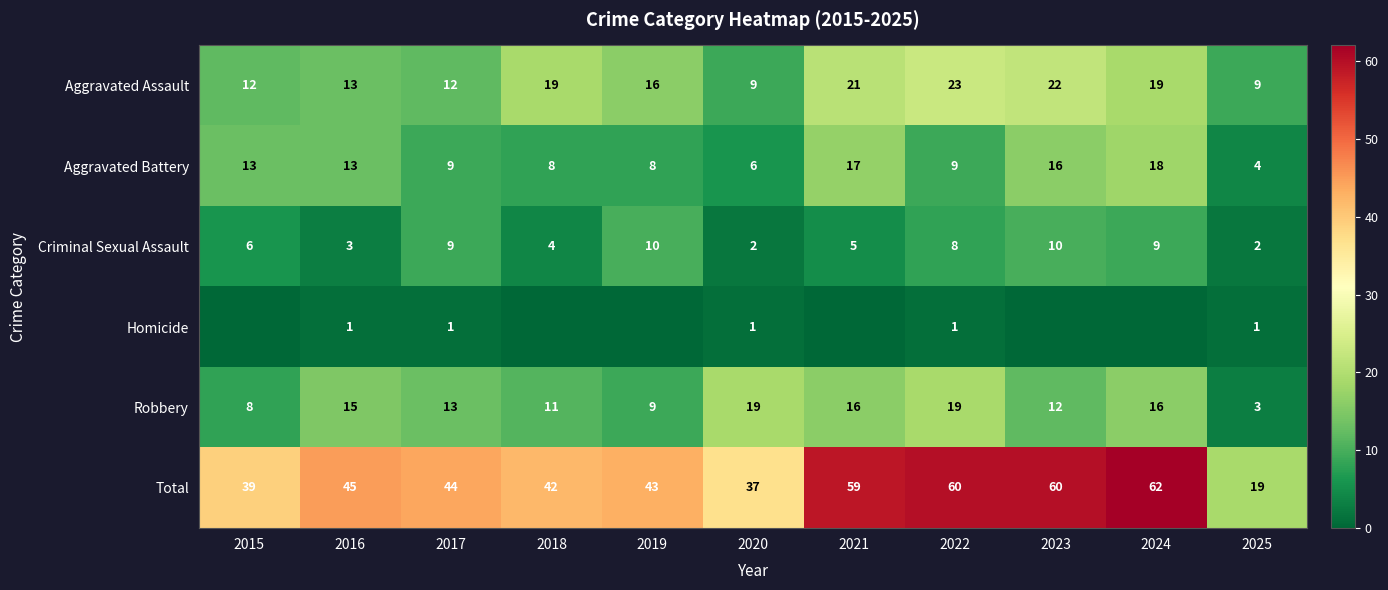

Which has a higher value, 2019 or 2015?

2019